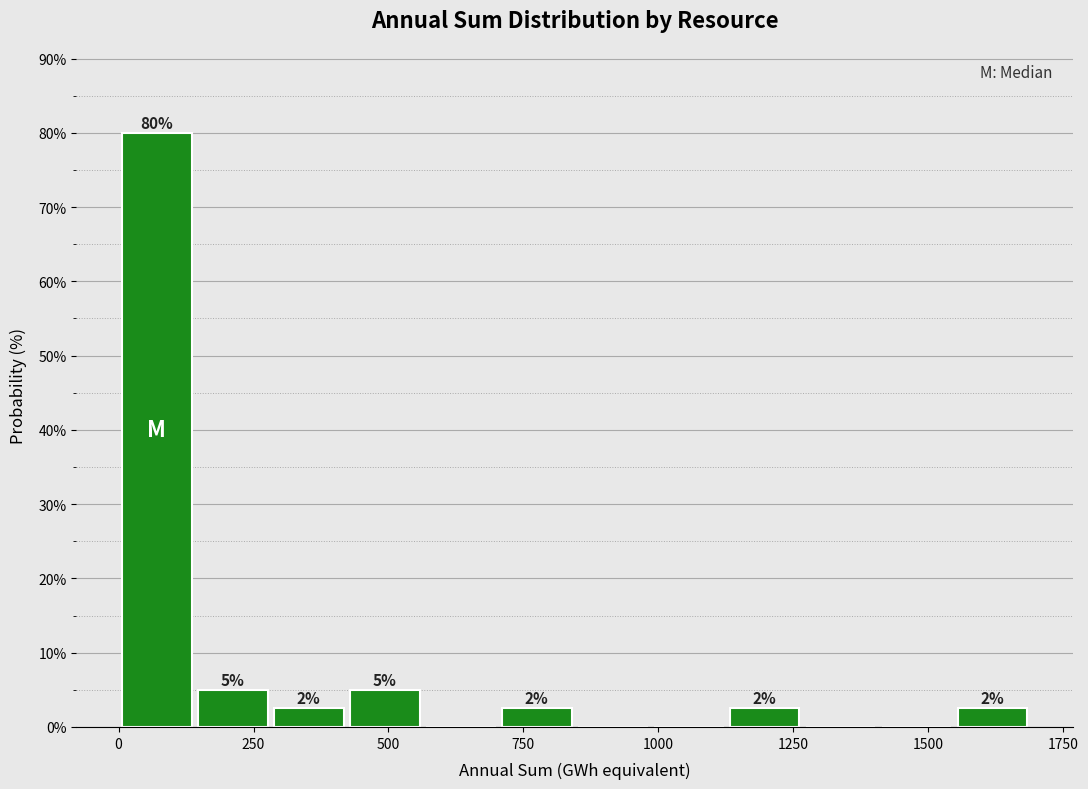

Around what value on the x-axis is the tallest bar? Give the approximate position of its centre, as read against the axis.

50